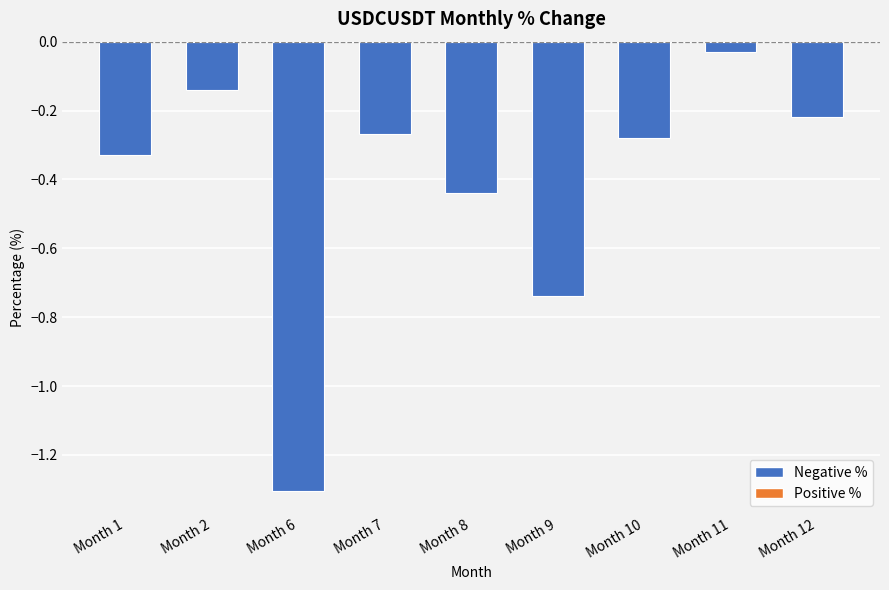

How many data points does each series have?

9